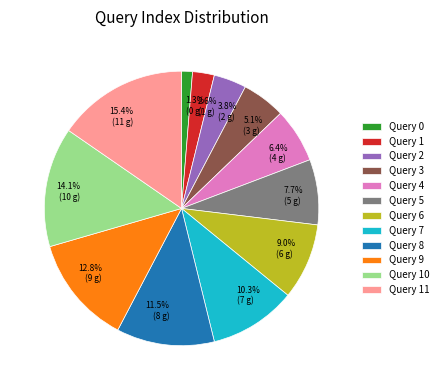

Does any single category account for the majority?

No